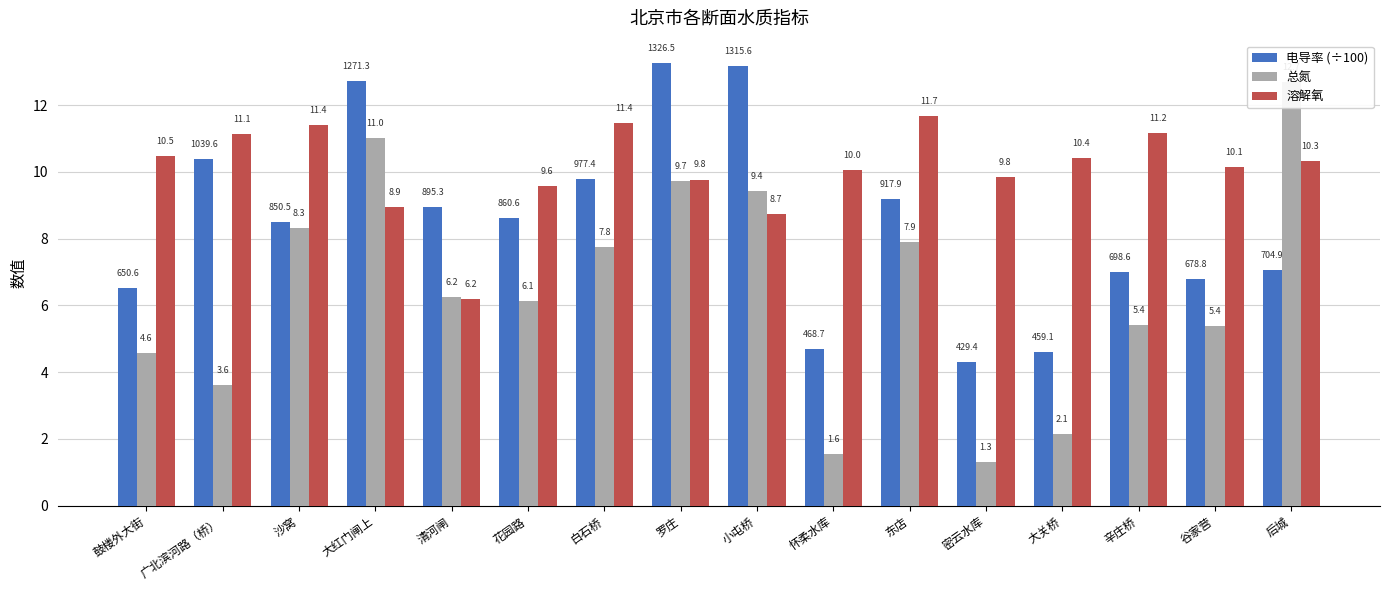

Where is 总氮 nearest to the value 6?

花园路